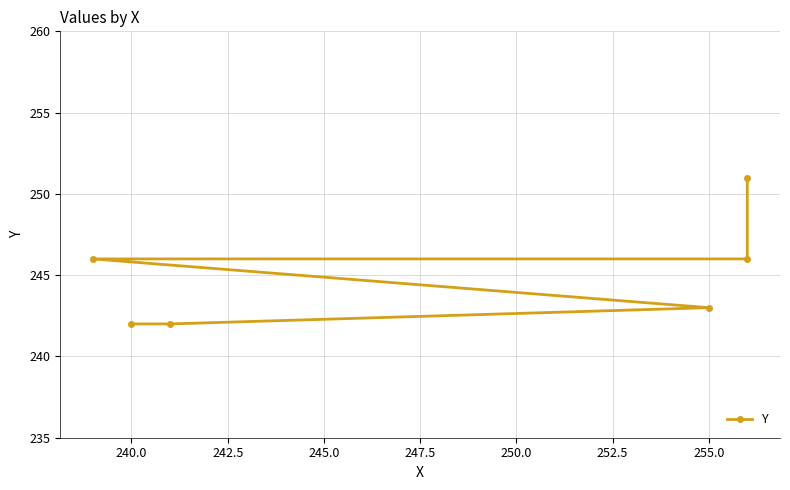

Reading right to left, what are all the values shown in this chart?

251	246	246	243	242	242